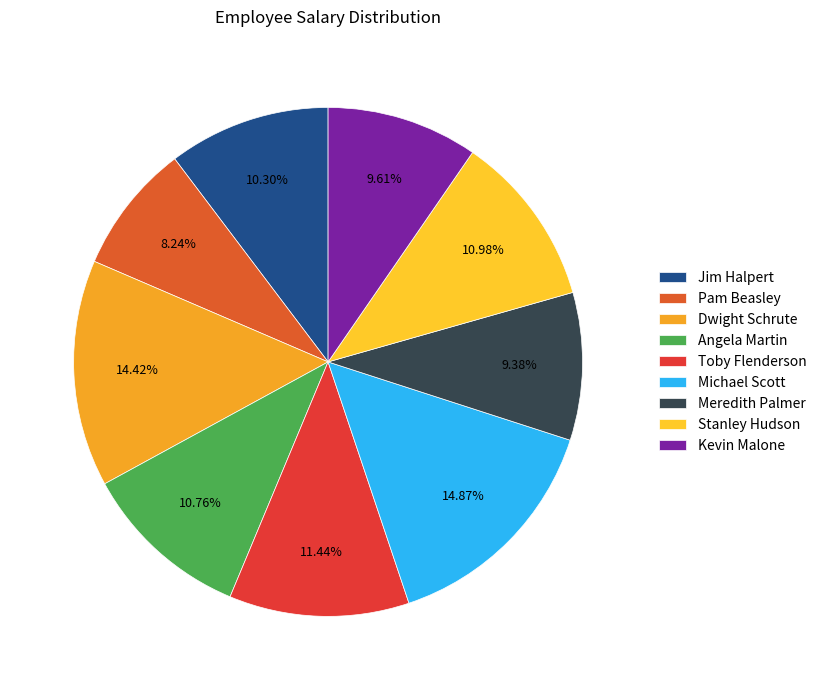

To the nearest percent, what is the difference between the largest and smallest slice percentages?

7%